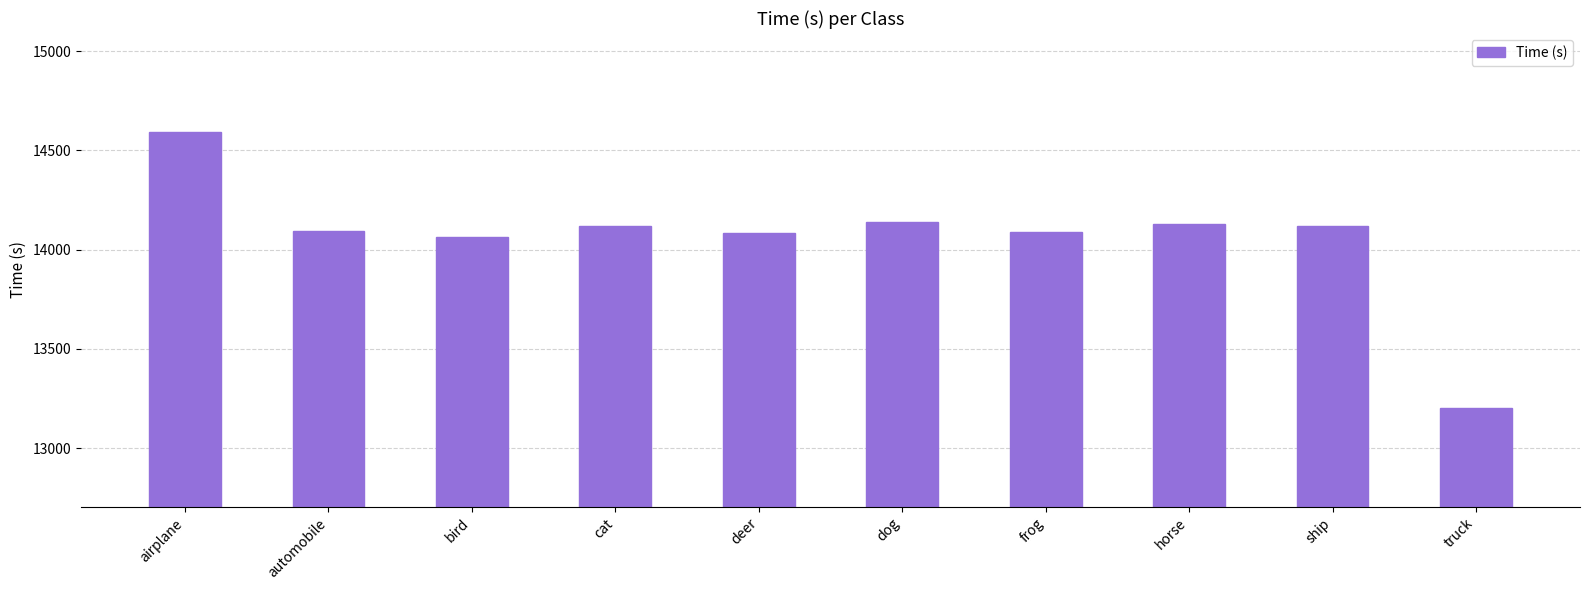

What is the approximate value at deer?

14083.7